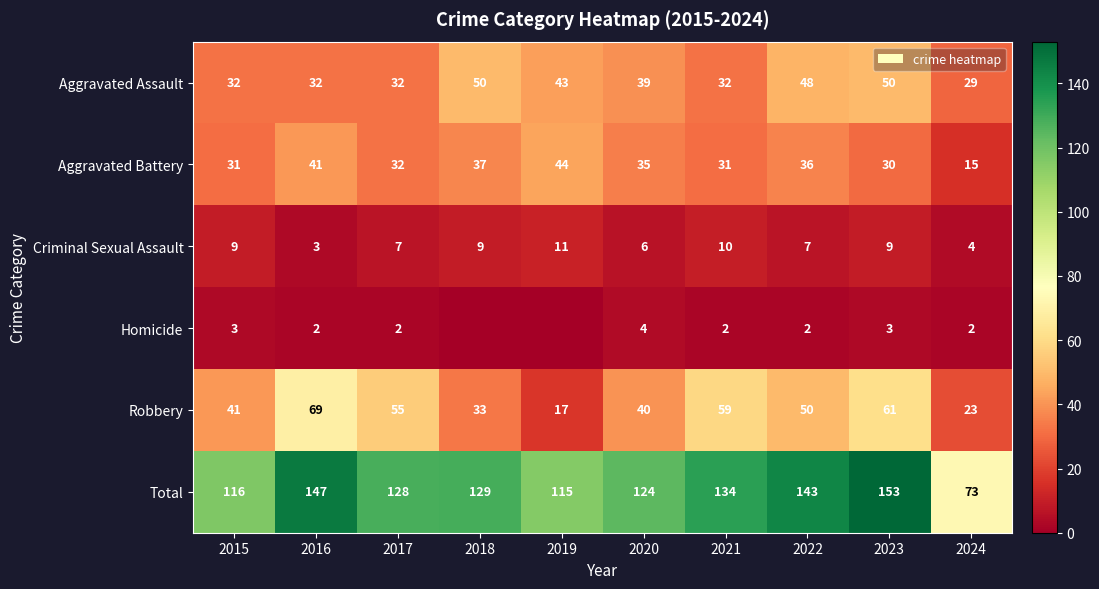

Where does the Total series first go above 129?

2016